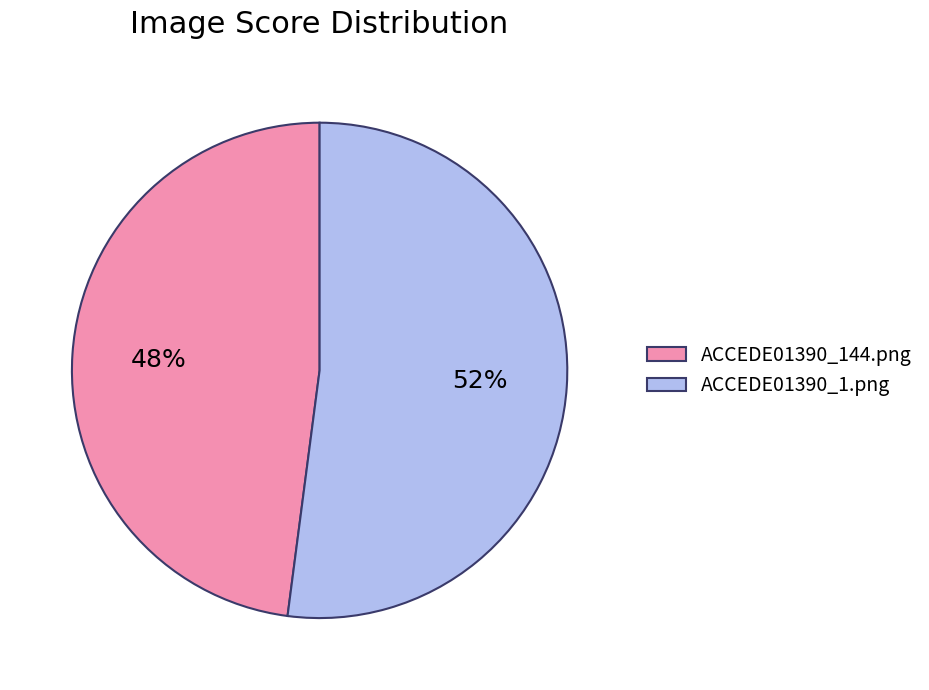

To the nearest percent, what portion does ACCEDE01390_1.png represent?

52%